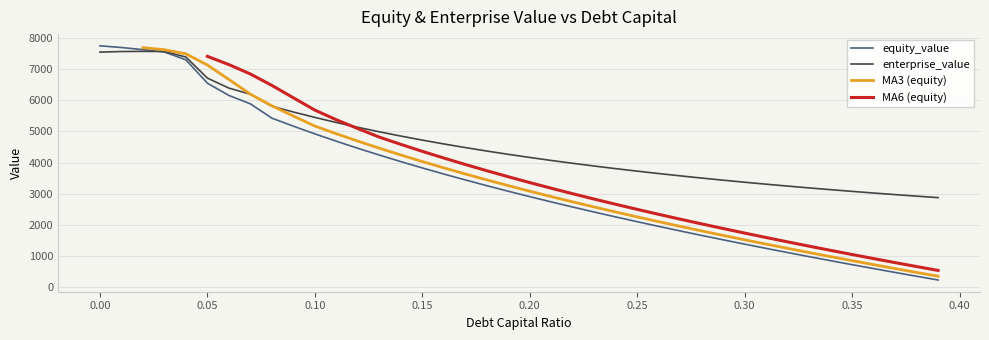

What is the sum of the equity_value values at 0.25 and 0.32?

6973.3